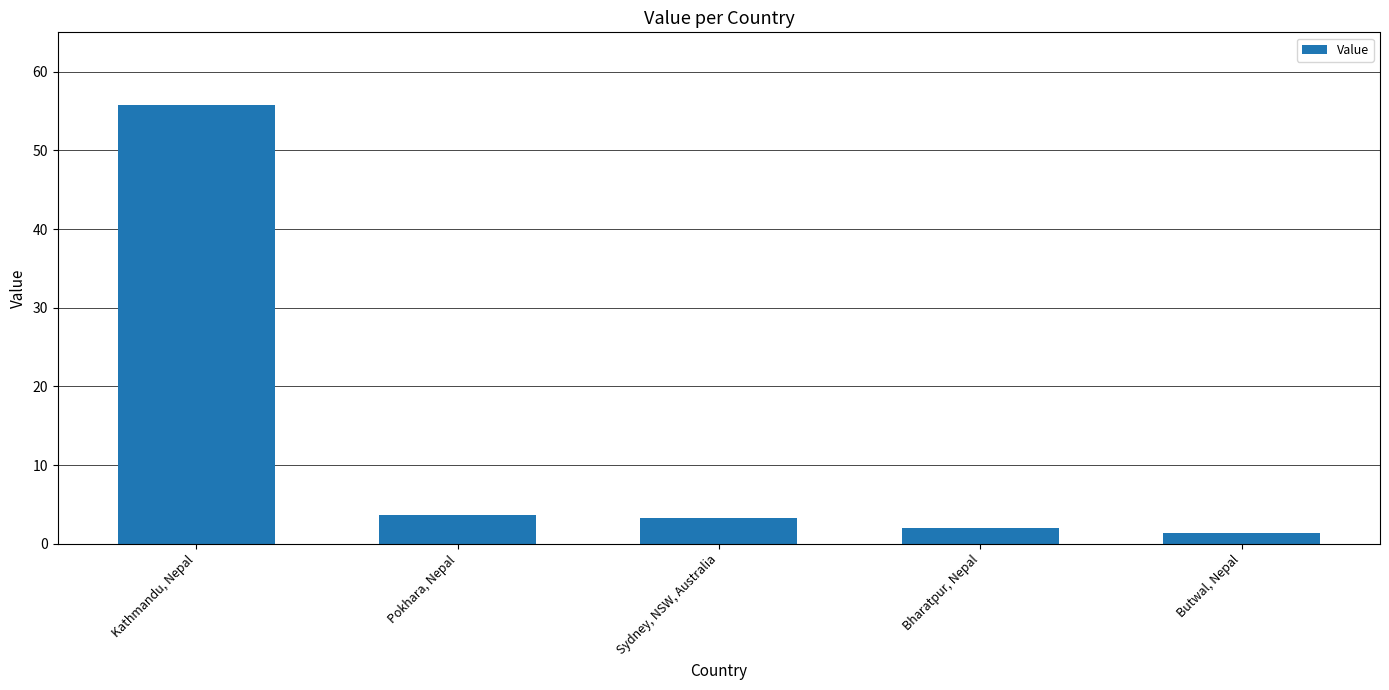

List the labels in order of value, largest first.

Kathmandu, Nepal, Pokhara, Nepal, Sydney, NSW, Australia, Bharatpur, Nepal, Butwal, Nepal